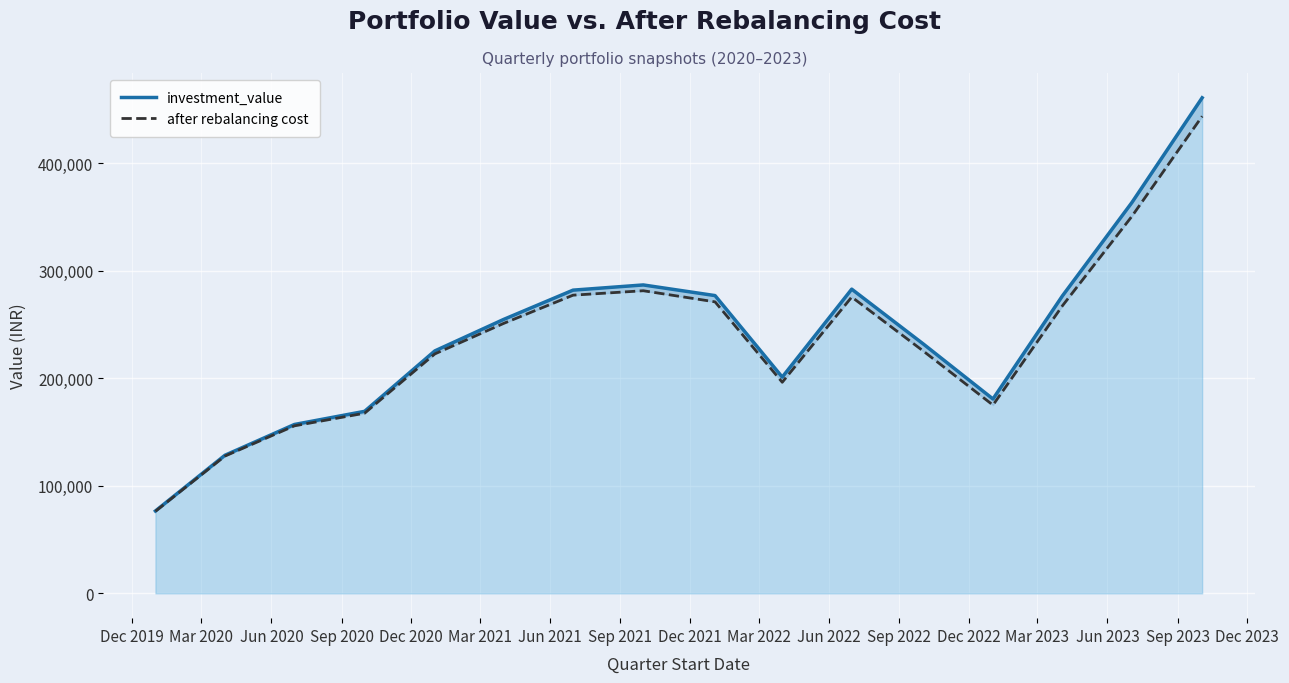

Count the number of data series in this chart.

2